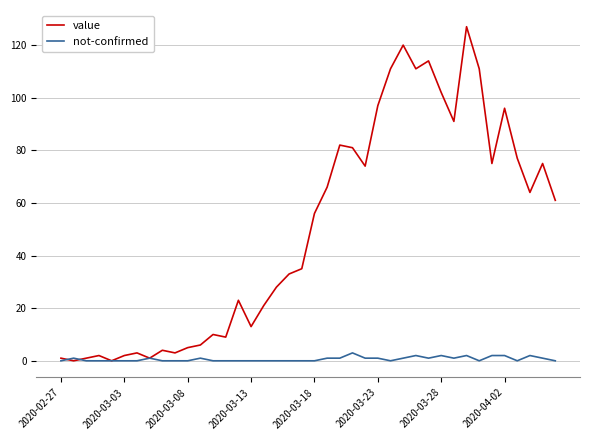

Which series has the widest spread of values?

value